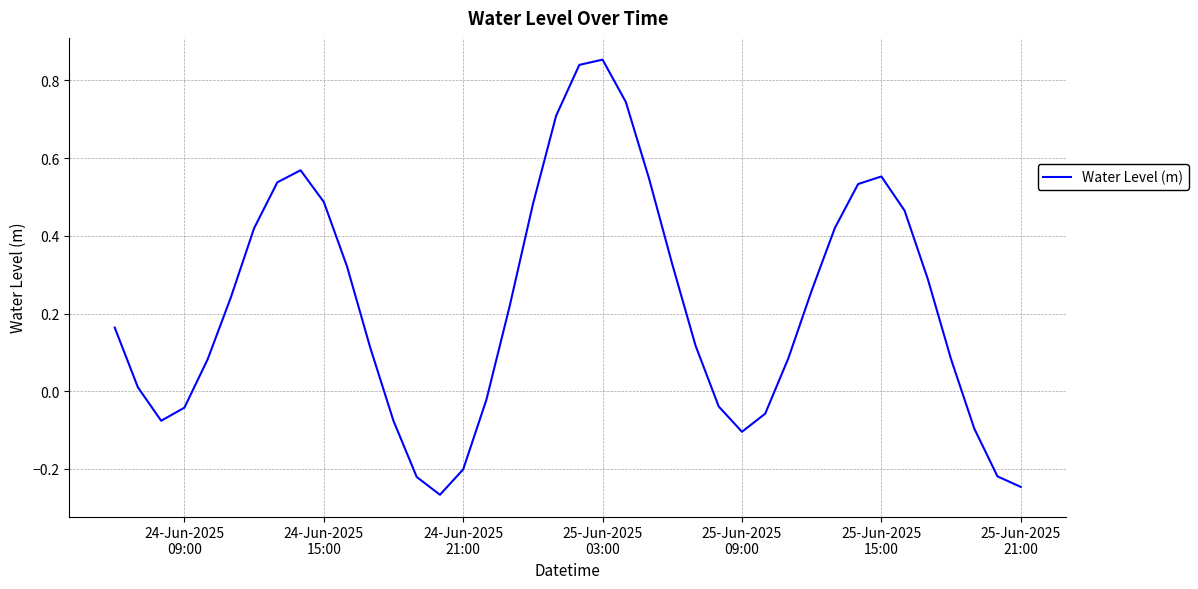

How many values are above zero?

27